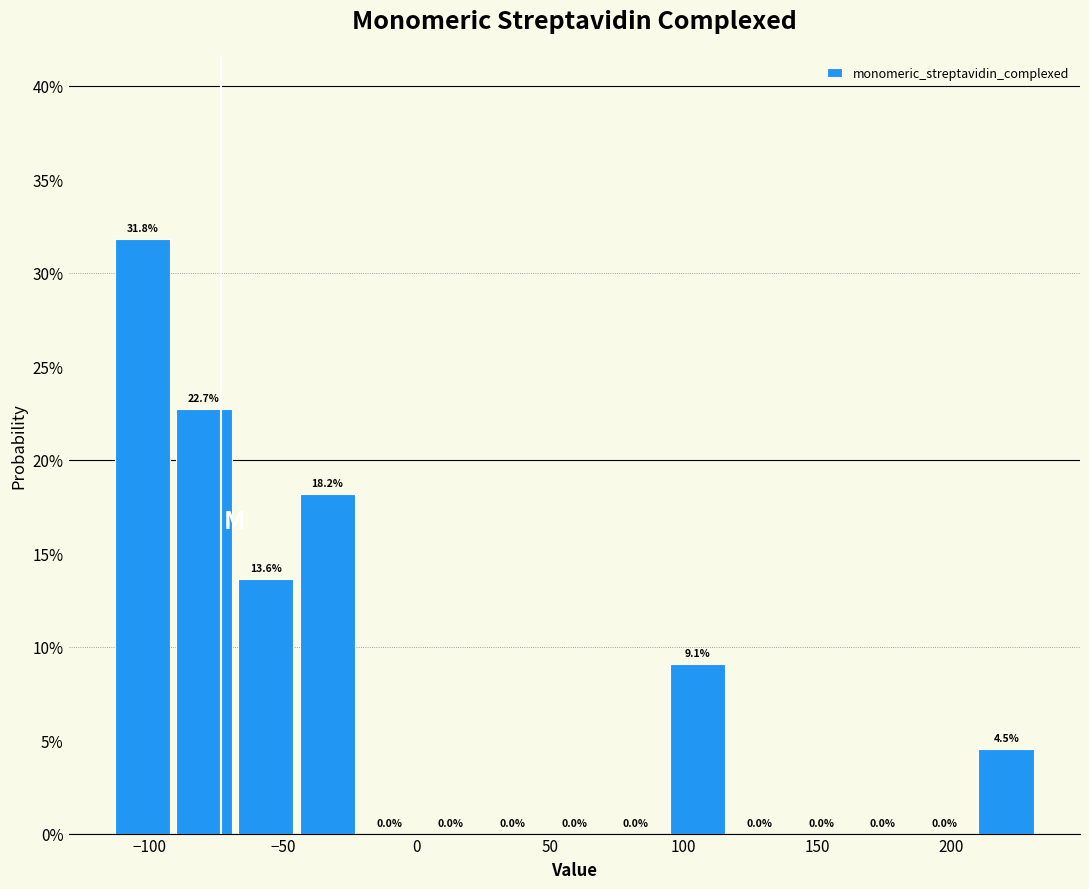

Reading left to right, list every bar in this chart as the range it spans on the x-axis followed by its height. The bar edges are not printed on the chart, so give them approximately, as read against the axis.

-115 to -90: 31.8
-90 to -70: 22.7
-70 to -45: 13.6
-45 to -20: 18.2
-20 to 0: 0.0
0 to 25: 0.0
25 to 50: 0.0
50 to 70: 0.0
70 to 95: 0.0
95 to 115: 9.1
115 to 140: 0.0
140 to 165: 0.0
165 to 185: 0.0
185 to 210: 0.0
210 to 230: 4.5